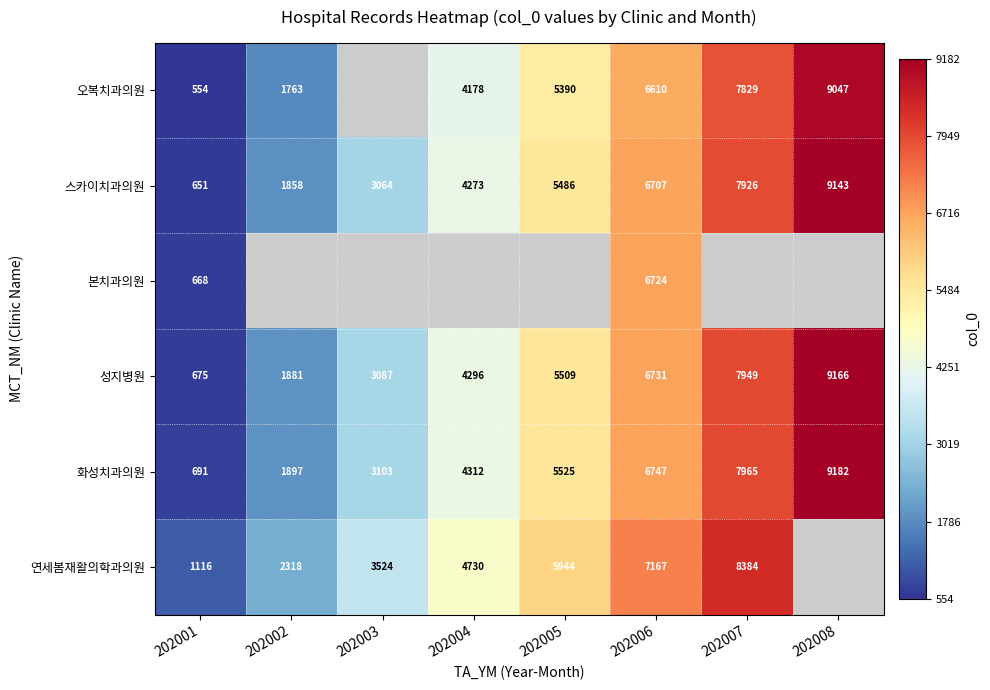

What is the sum of the 화성치과의원 values at 202001 and 202007?

8656